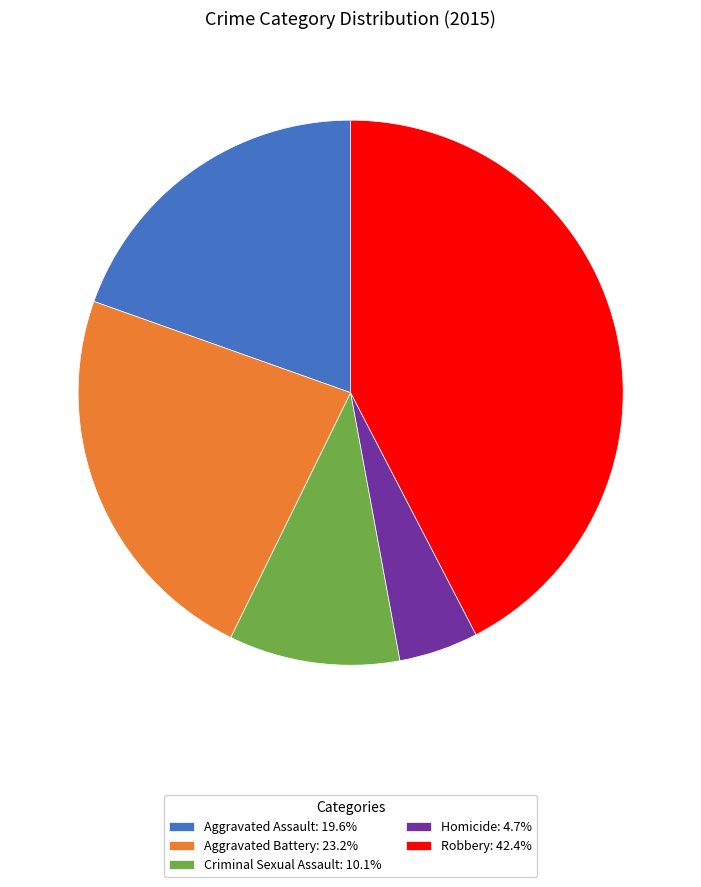

Which slice is the smallest?

Homicide